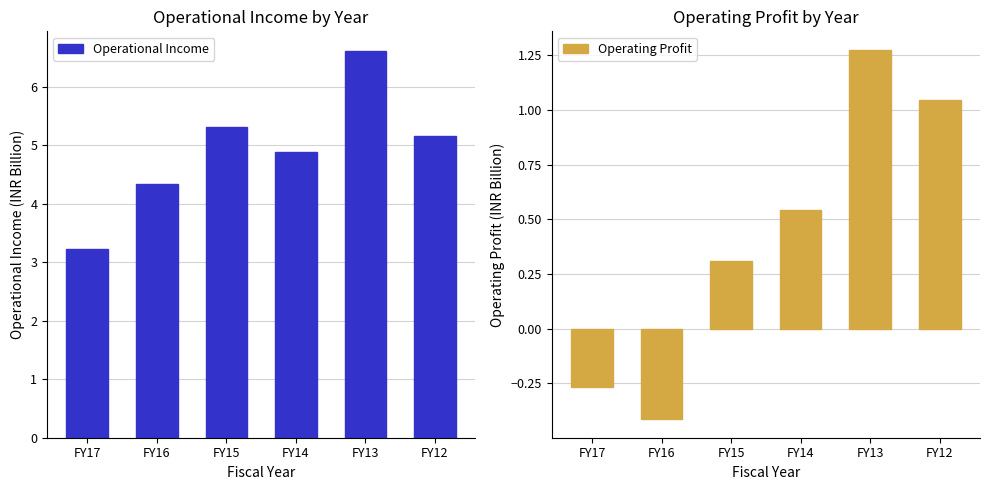

Does the chart contain stacked bars?

No